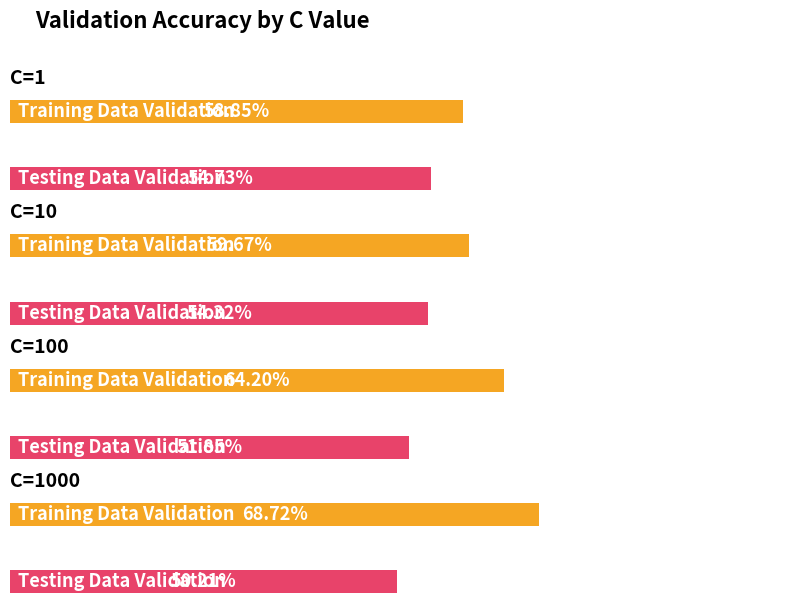

Rank the series by their maximum value, from highest to lowest.

Training Data Validation, Testing Data Validation